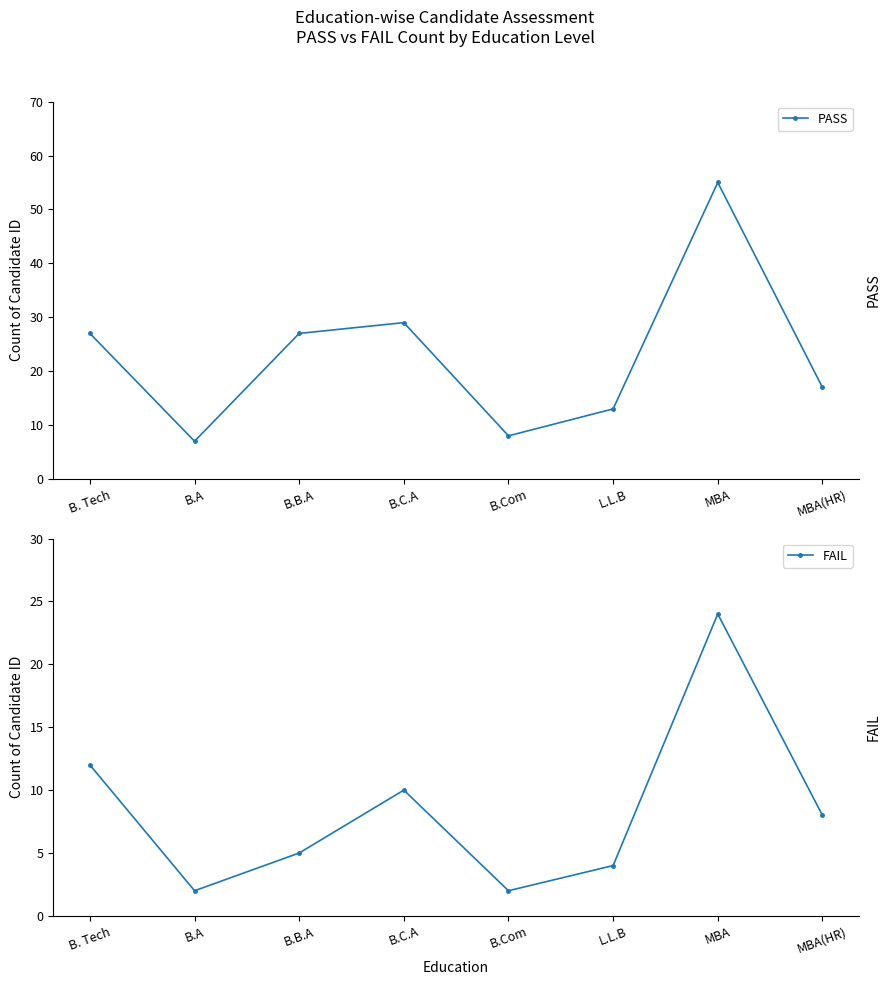

Is this an area chart (filled region under the line)?

No